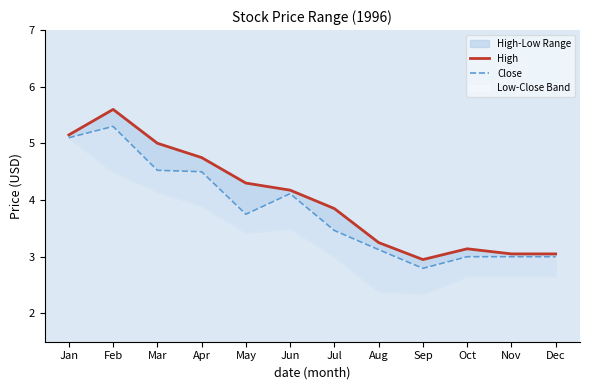

Between Dec and Apr, which is larger?

Apr